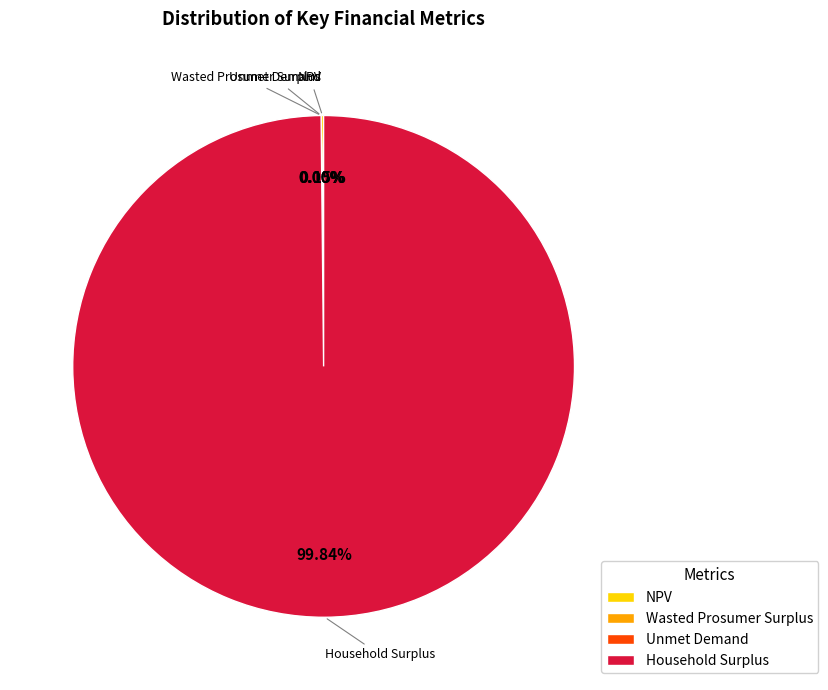

What is the largest slice in the pie chart?

Household Surplus